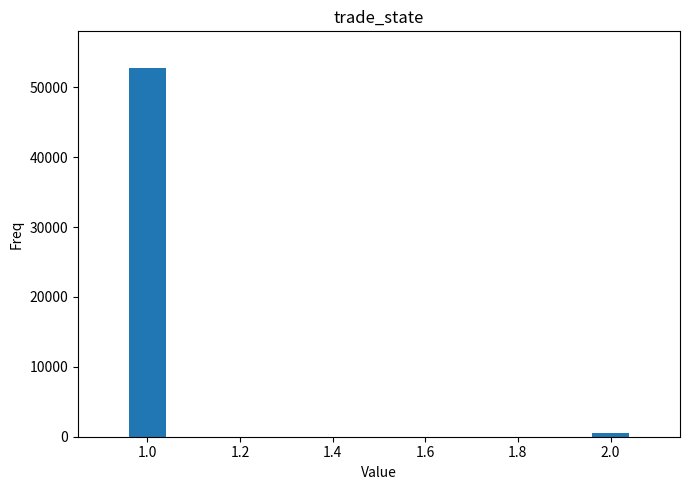

Is it true that the value at 1.0 is 52722.9?

True